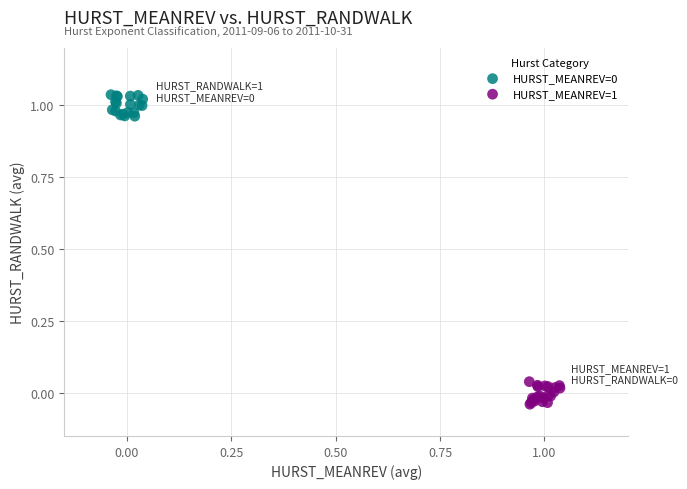

Which series reaches the minimum Y coordinate?

HURST_MEANREV=1